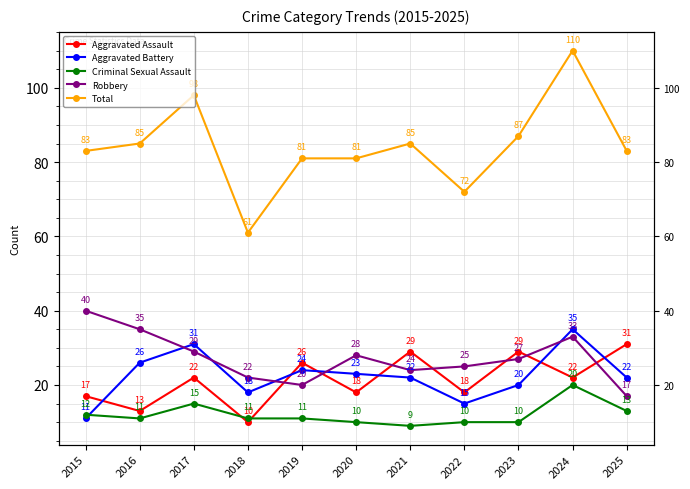

How many lines are shown in the chart?

5